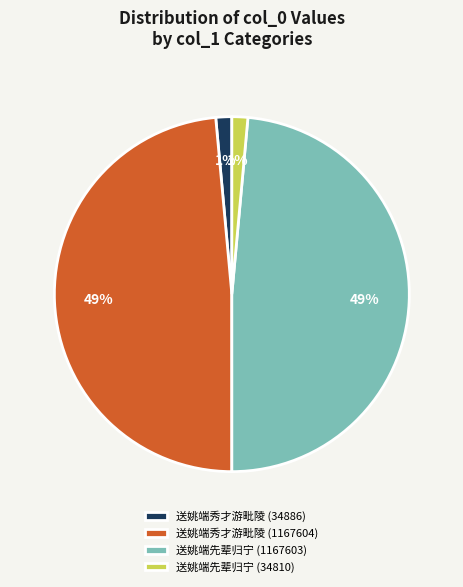

Which has a higher value, 送姚端先辈归宁 (1167603) or 送姚端先辈归宁 (34810)?

送姚端先辈归宁 (1167603)